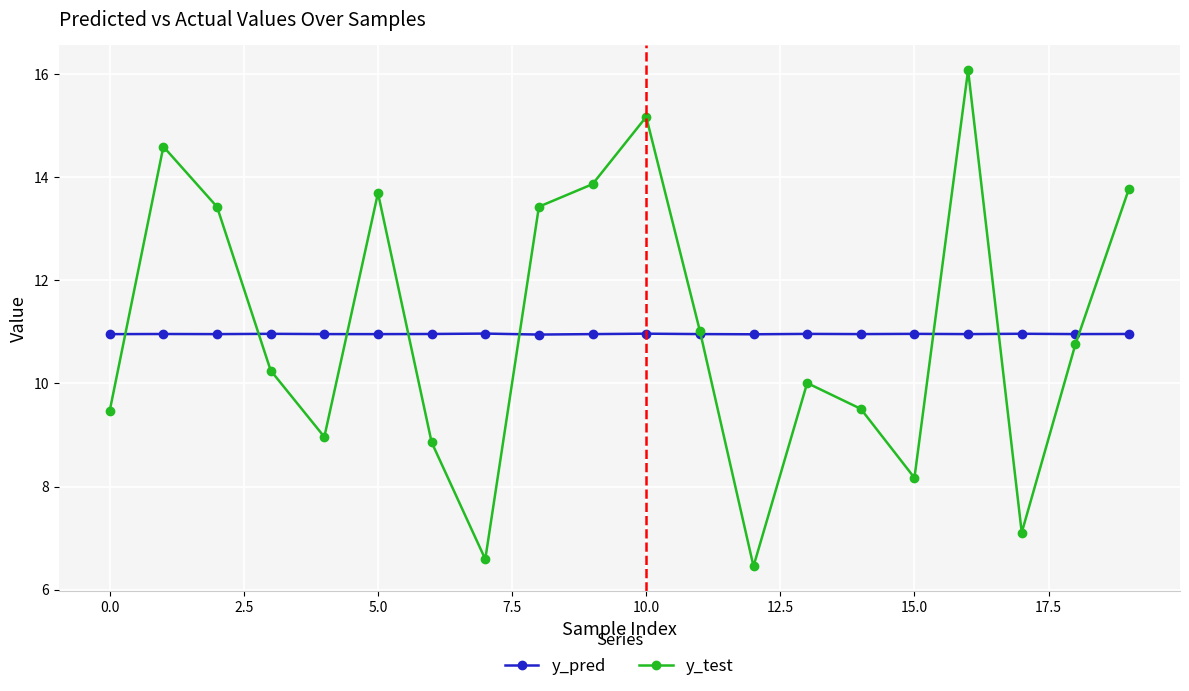

What is the value of the y_pred point at the 2nd from the left?

11.0